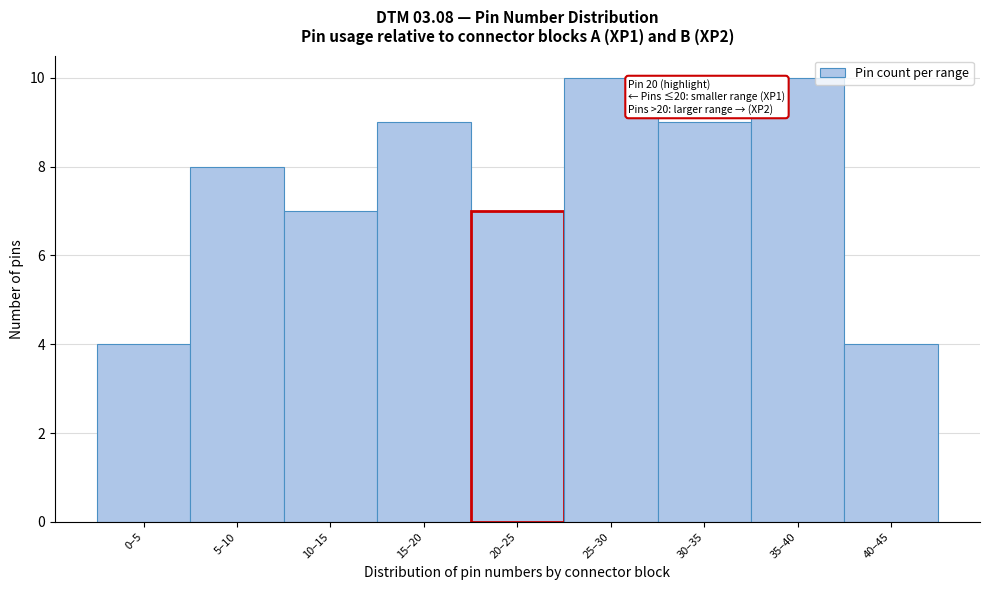

Reading left to right, extract all data points from this chart.

4	8	7	9	7	10	9	10	4